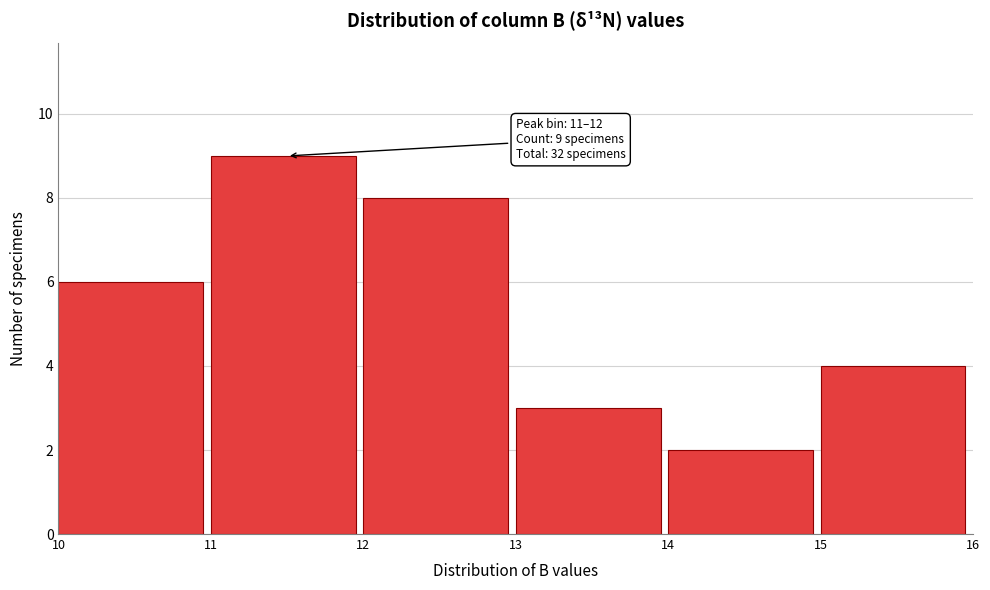

Over which range of the x-axis is the bar tallest?

11 to 12